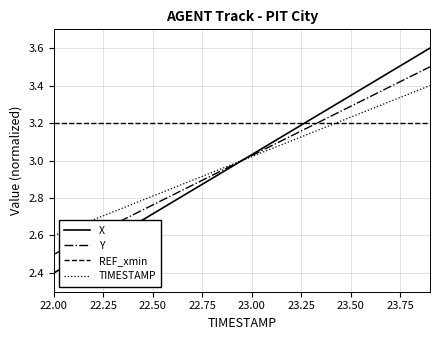

At how many categories does at least one series exceed 3?

20